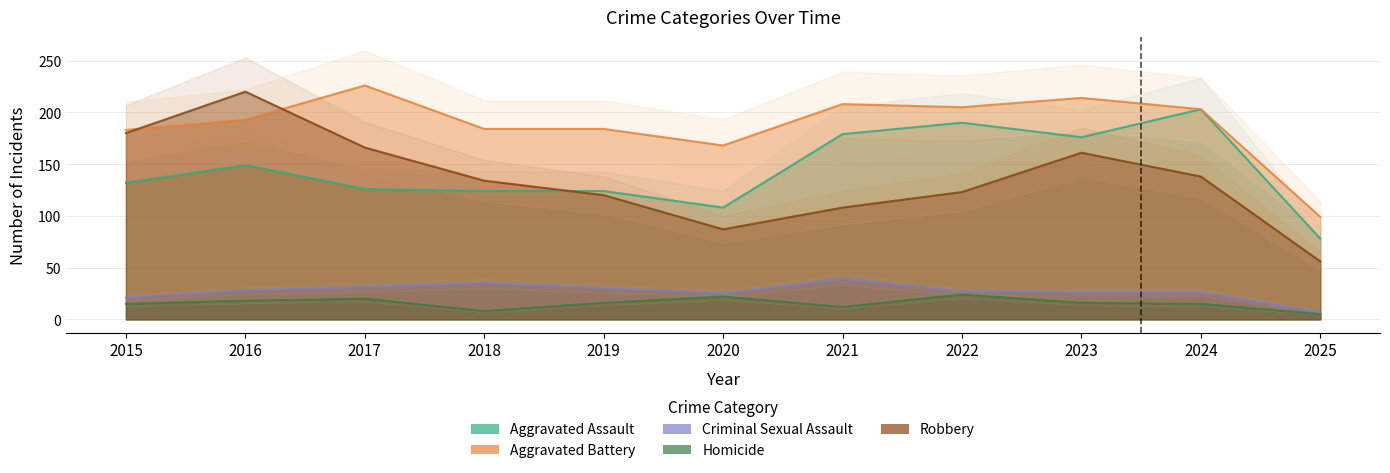

Where is the first local maximum for Aggravated Battery?

2017